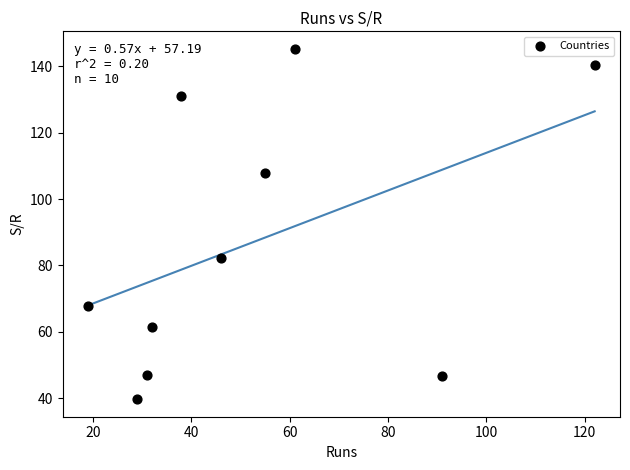

What Y value in the scatter plot is closest to 92?

82.1